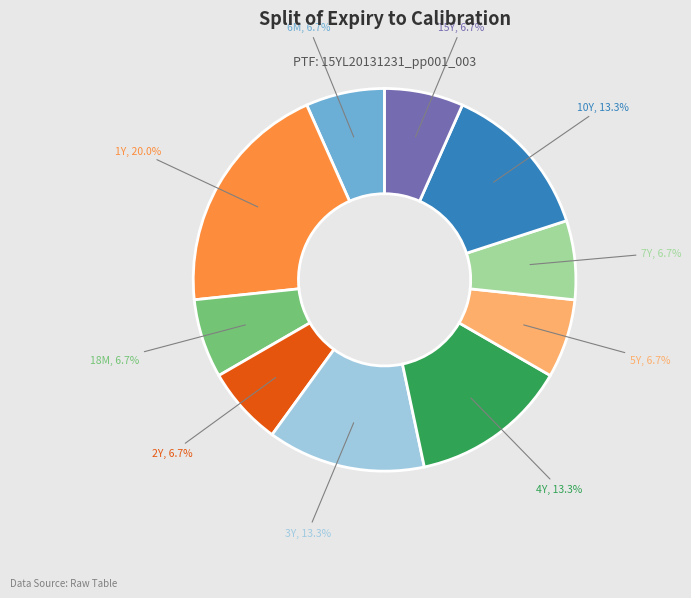

Which category has the biggest portion of the pie?

1Y